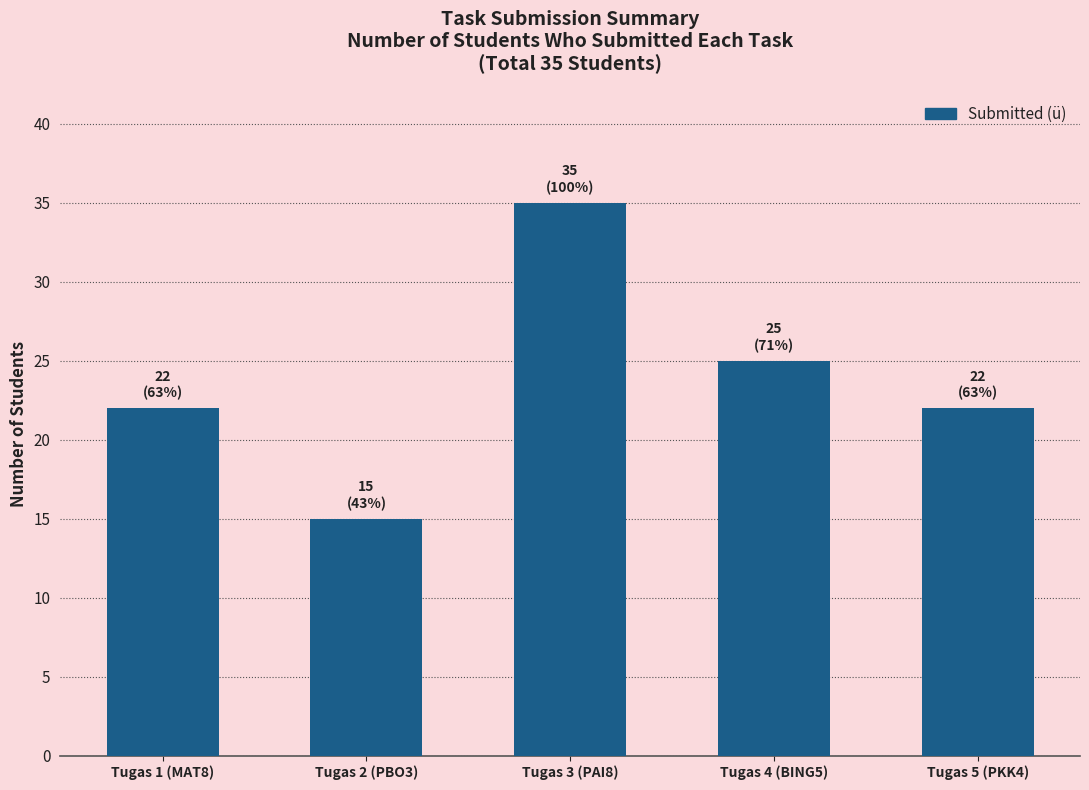

How many categories are shown in the chart?

5